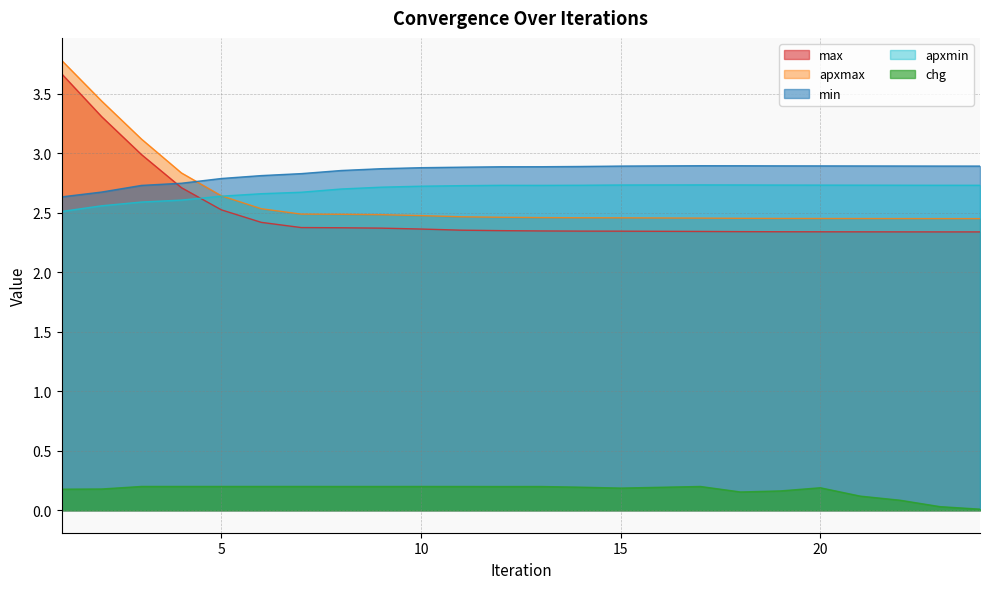

Between which two adjacent categories do apxmax and min first intersect?

4 and 5